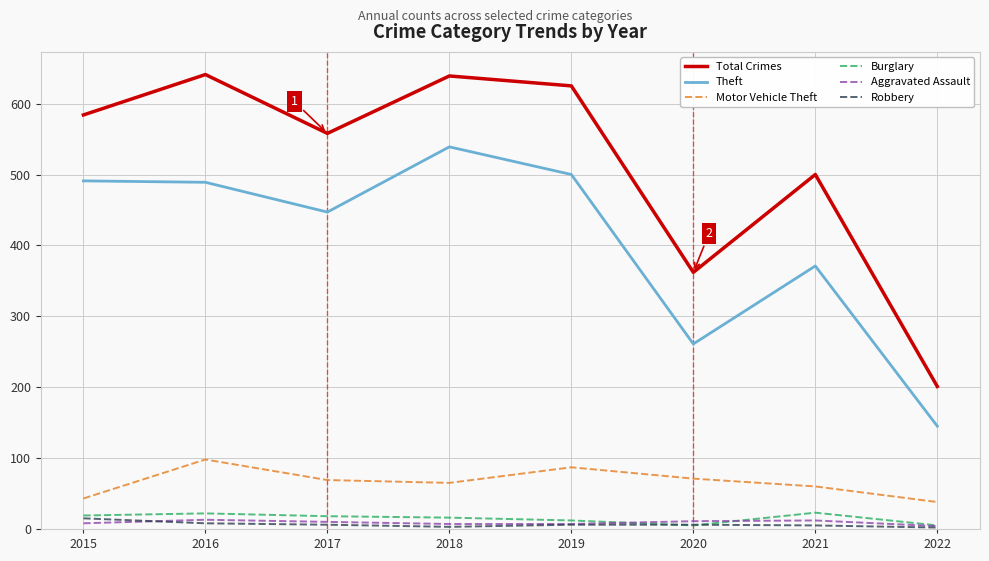

Read the Theft value at 2020, to the nearest 10.

260